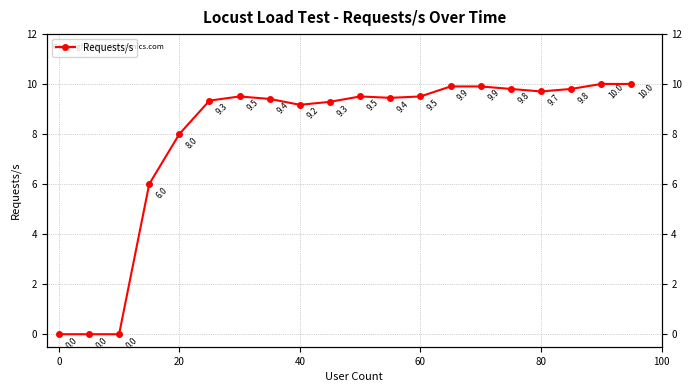

How many interior local peaks (higher than both neighbors) does the data have?

2